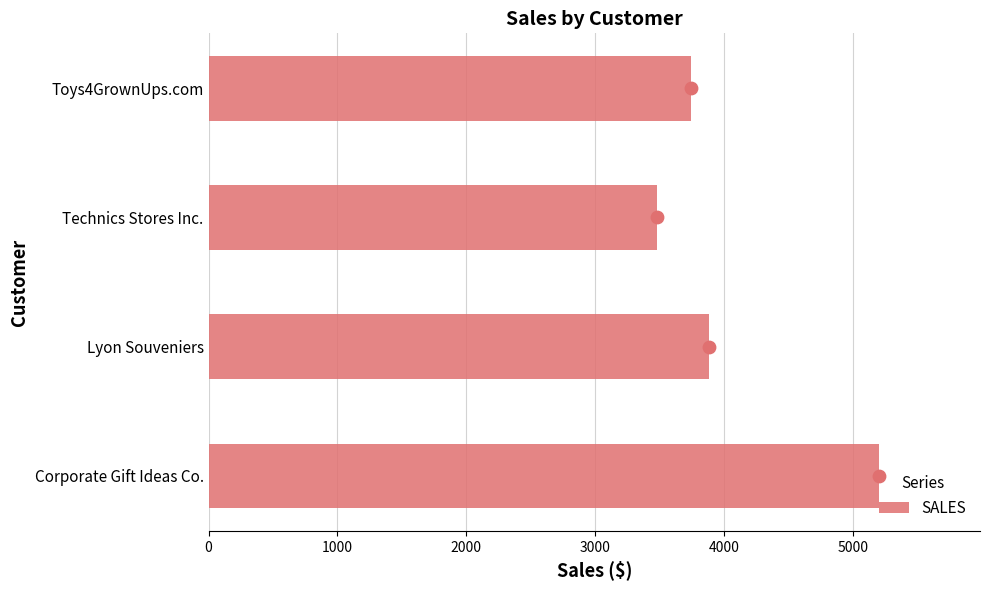

What value does the SALES series have at Technics Stores Inc.?

3479.8